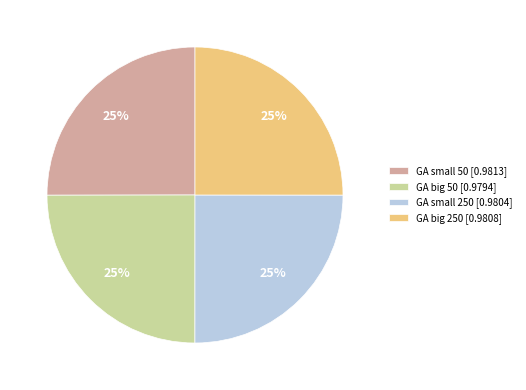

To the nearest percent, what portion does GA big 50 represent?

25%